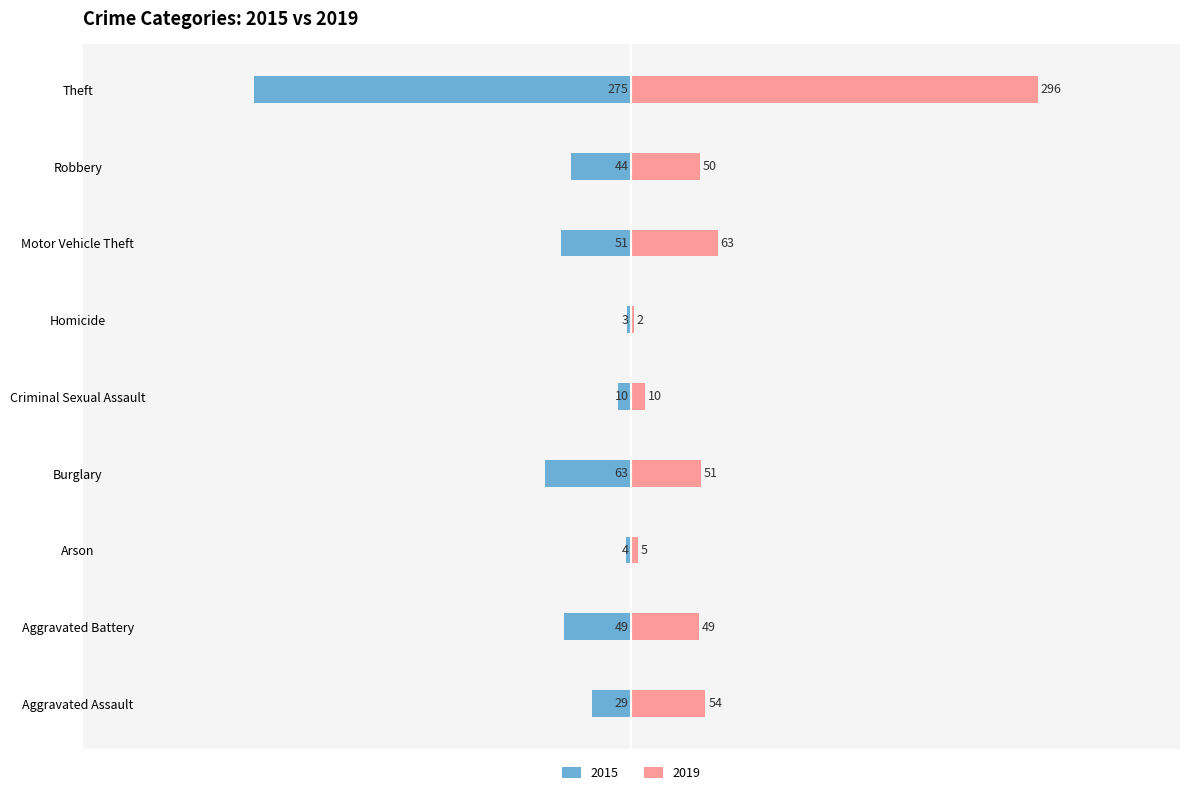

Which series changed the most between Burglary and Motor Vehicle Theft?

2015